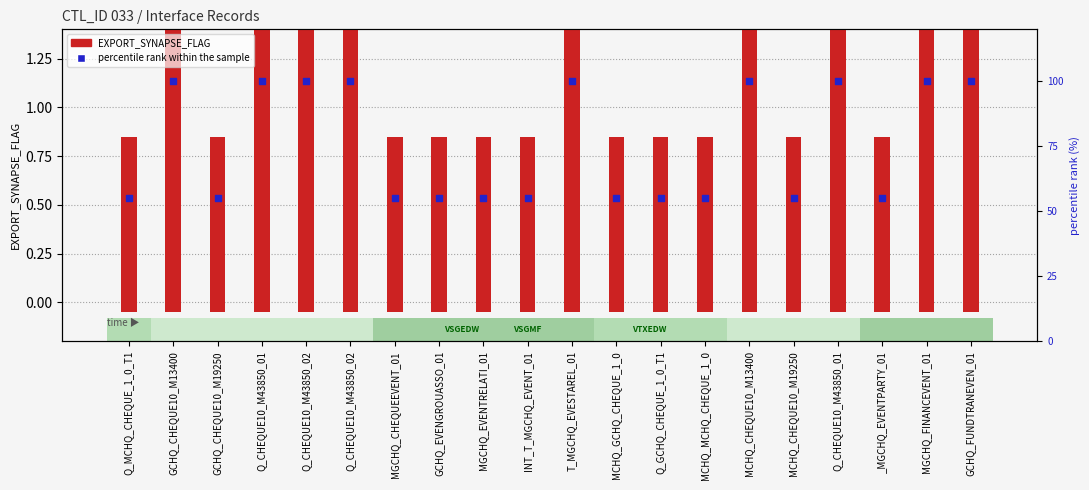

Which series reaches the minimum Y coordinate?

EXPORT_SYNAPSE_FLAG